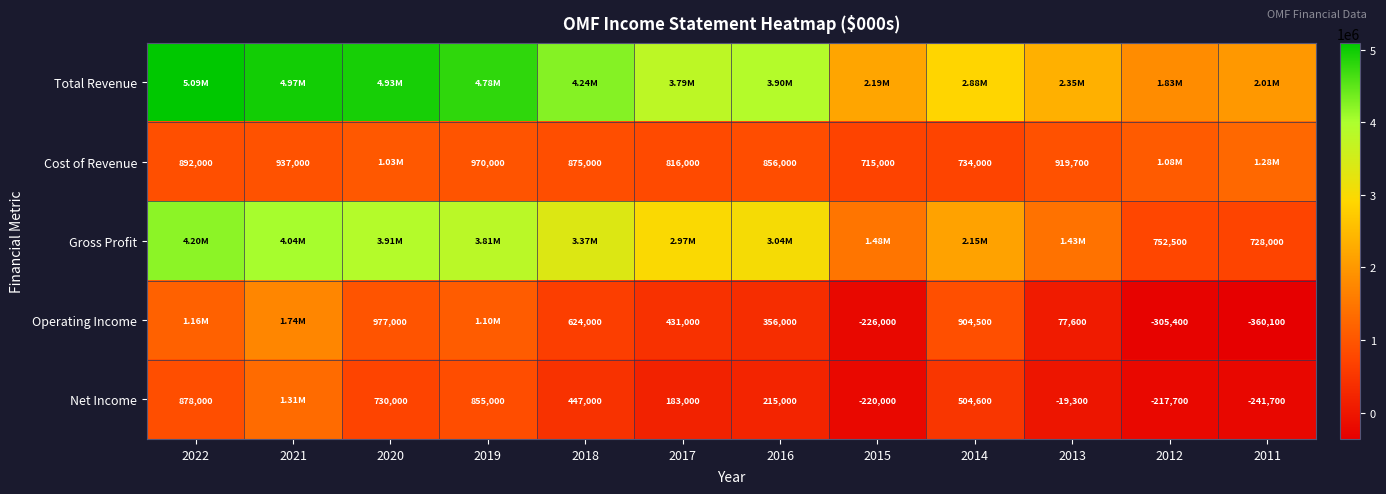

What is the maximum value shown in the chart?

5091000